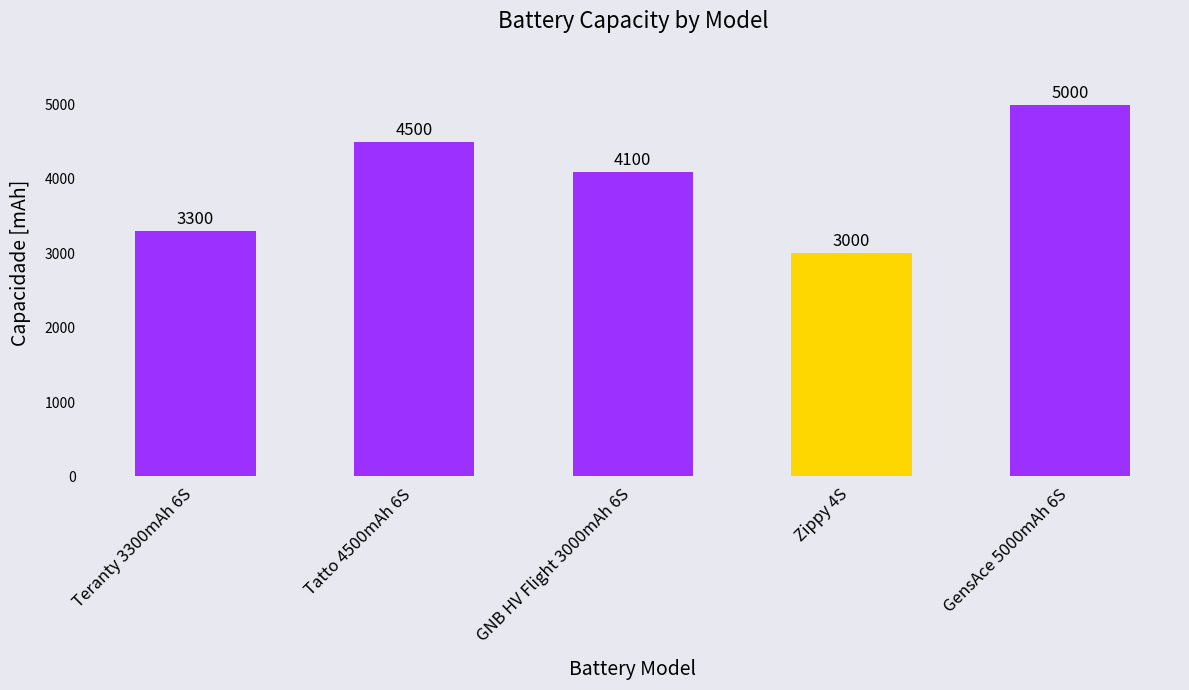

What is the approximate value at Zippy 4S, to the nearest 50?

3000